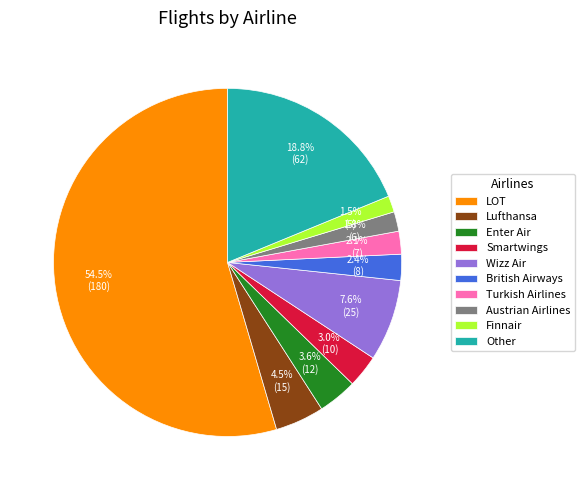

Which category has the biggest portion of the pie?

LOT